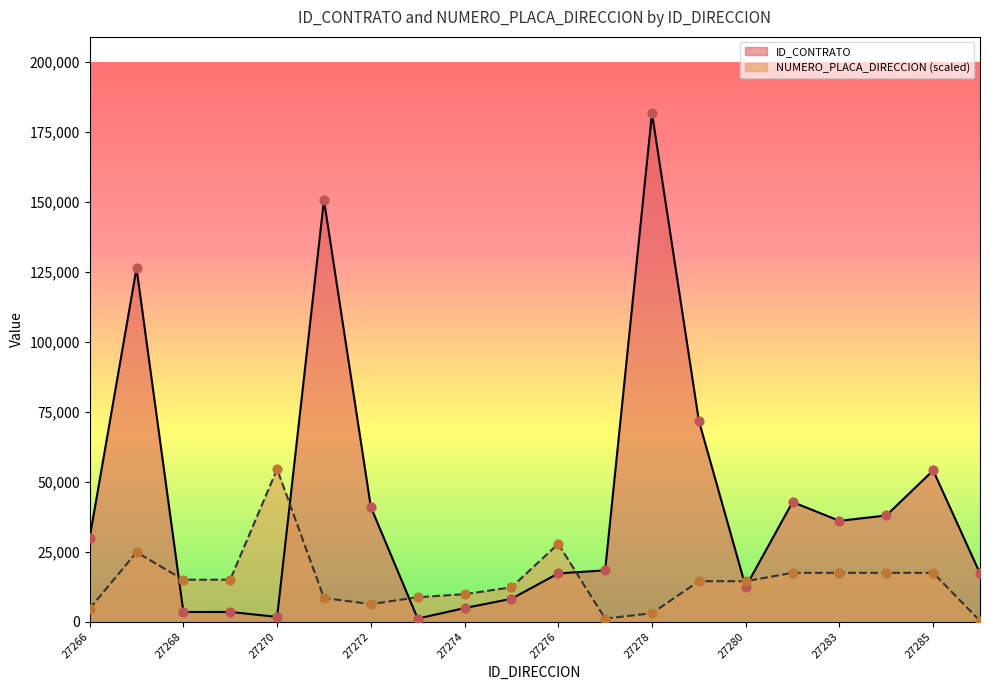

Which series has the largest Y range (max minus min)?

ID_CONTRATO